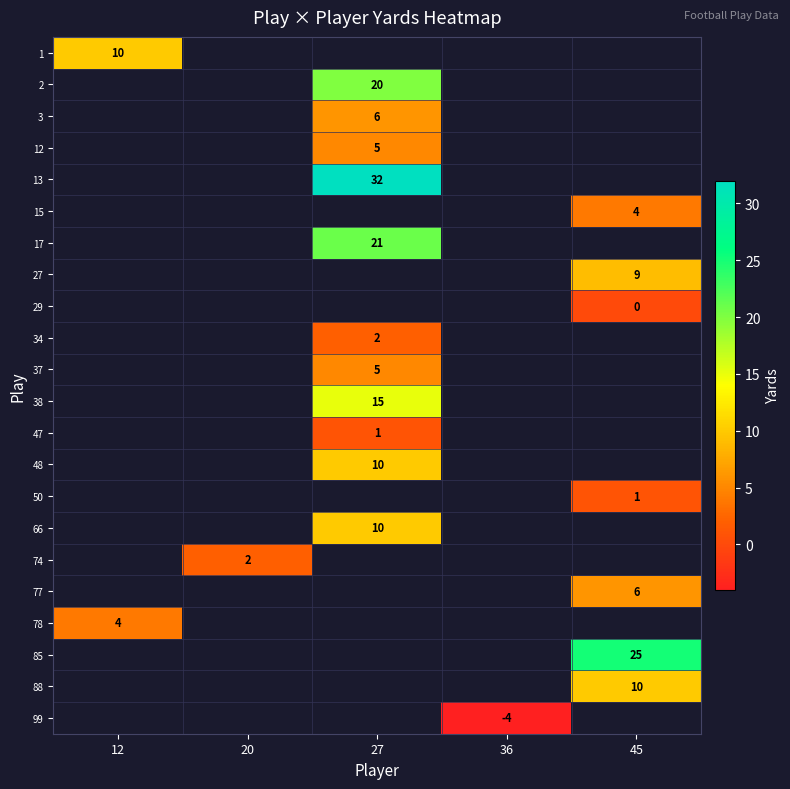

Which category has the lowest value across all series?

36